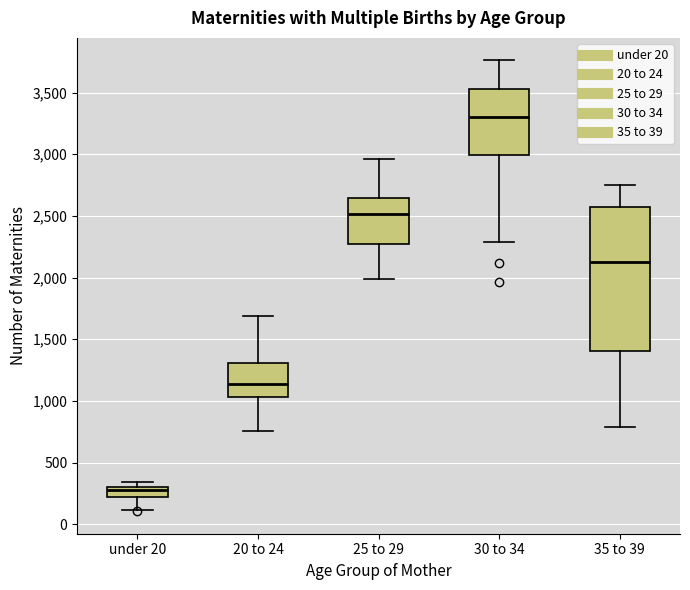

Which box is the tallest, from its lower edge to its upper edge?

35 to 39